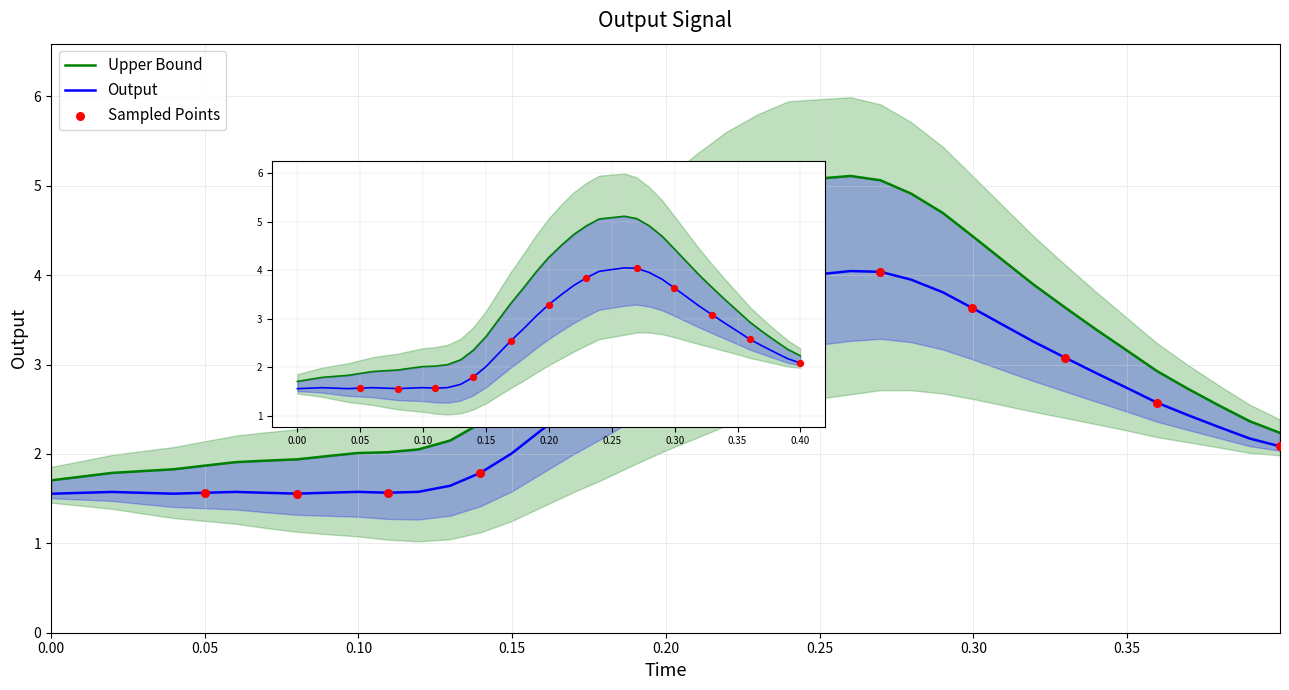

What is the change in value from 29 to 39?

-1.5